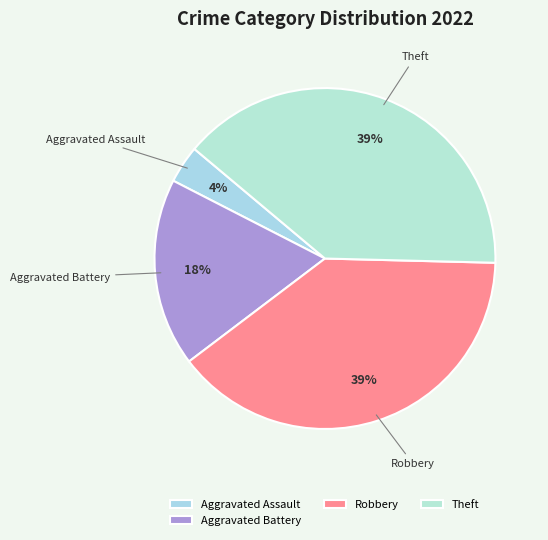

Which category has the smallest portion of the pie?

Aggravated Assault